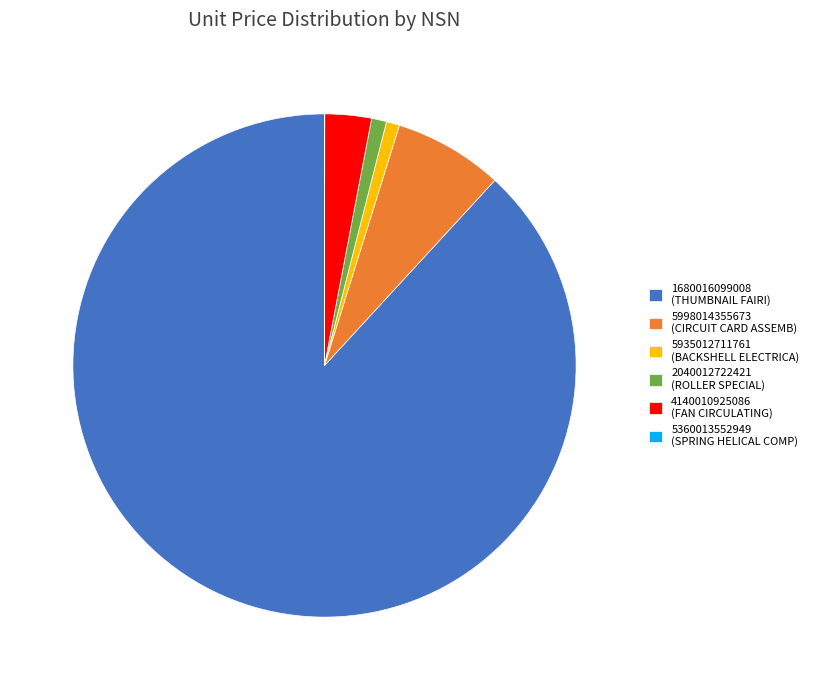

Does 1680016099008 (THUMBNAIL FAIRI) account for over 50% of the chart?

Yes